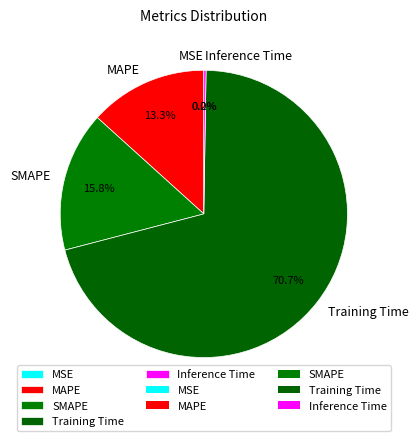

What percentage is the SMAPE slice, to the nearest percent?

16%